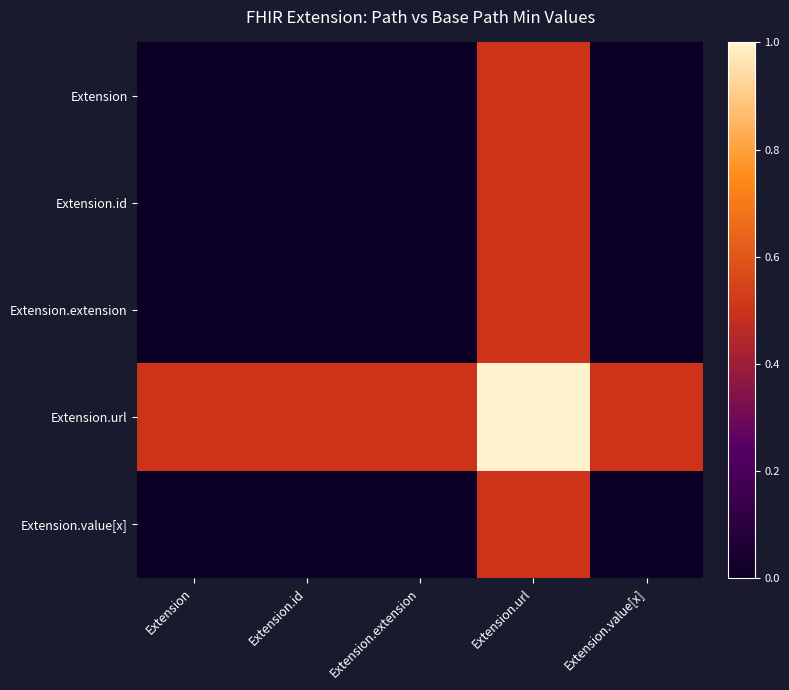

At Extension, list the series in order from largest to smallest.

Extension.url, Extension, Extension.id, Extension.extension, Extension.value[x]